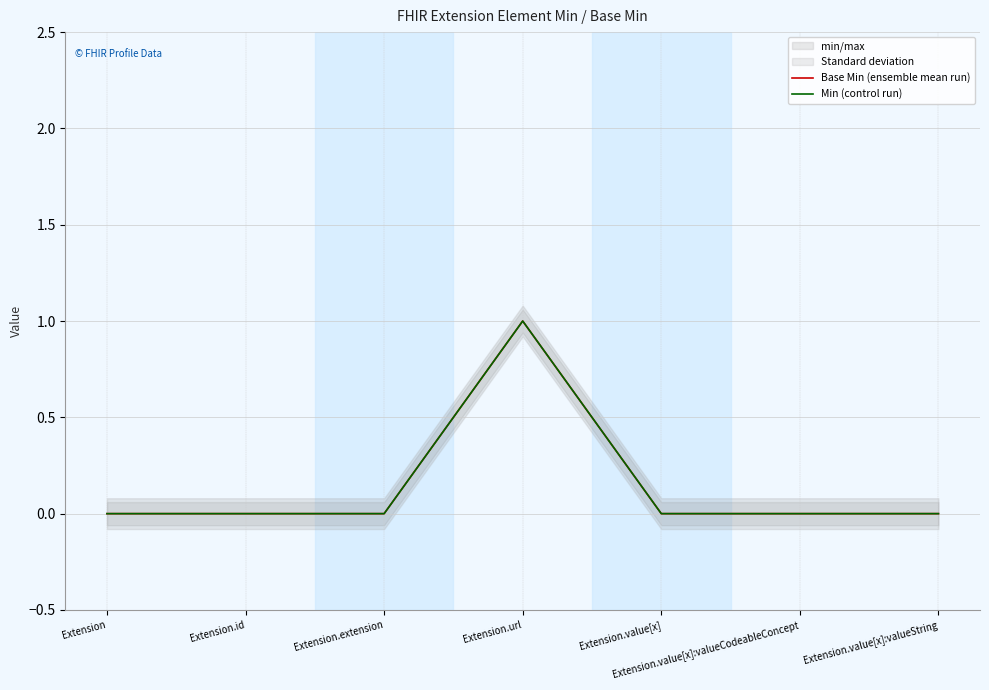

True or false: Min (control run) and Base Min (ensemble mean run) intersect in this chart.

False